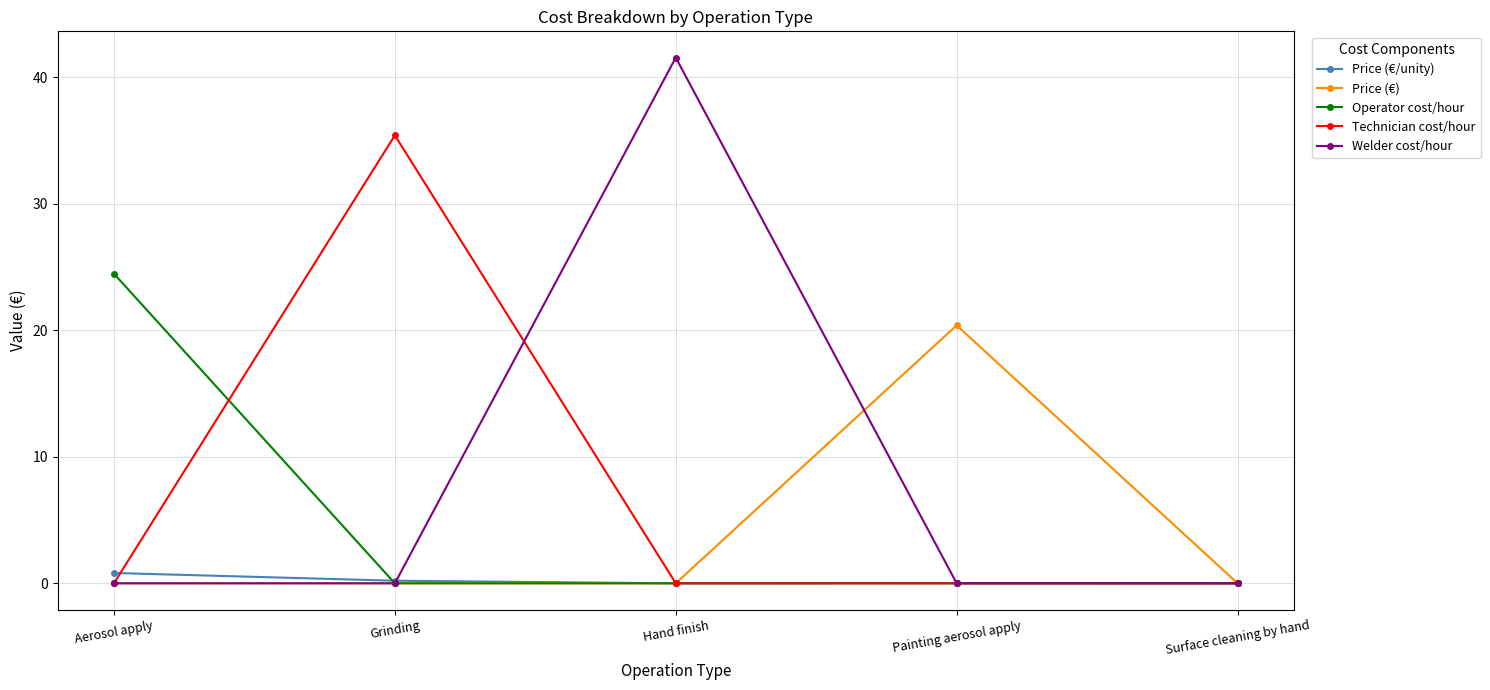

What is the average value of the Price (€) series?

4.1